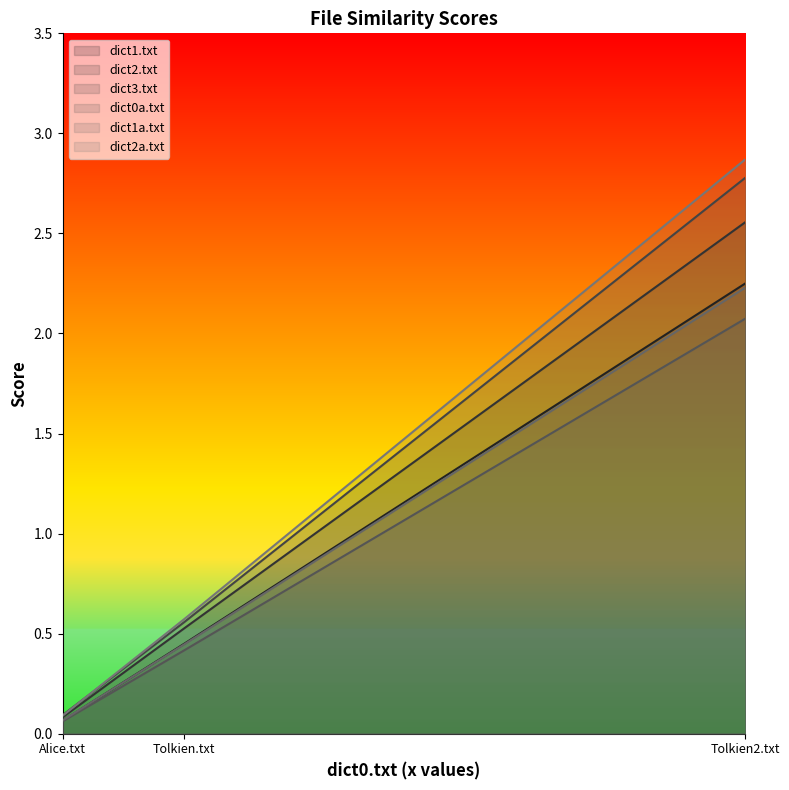

Which series has the largest total across all categories?

dict2a.txt